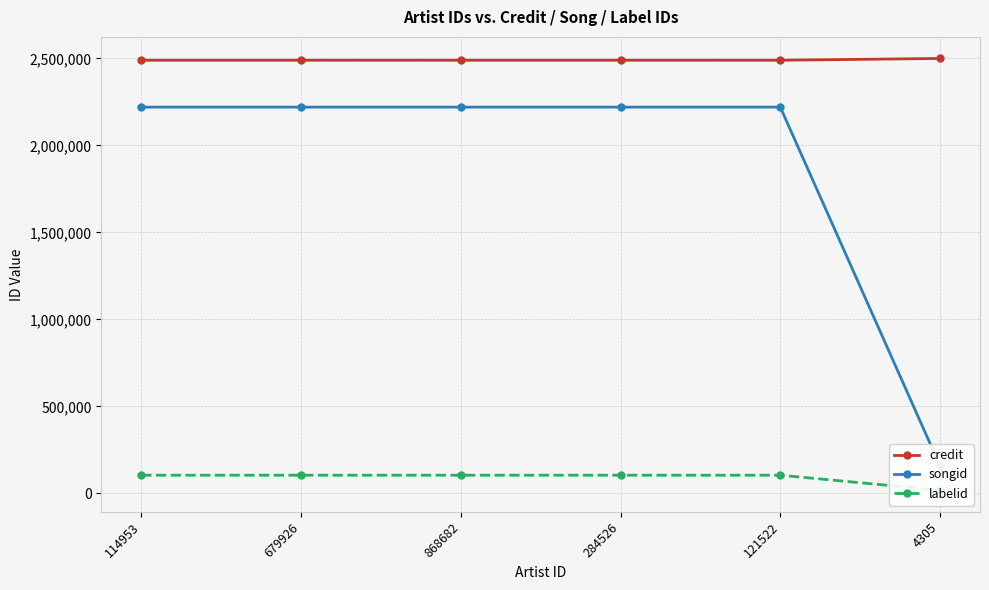

Is the value of labelid at 4305 greater than the value of songid at 114953?

No